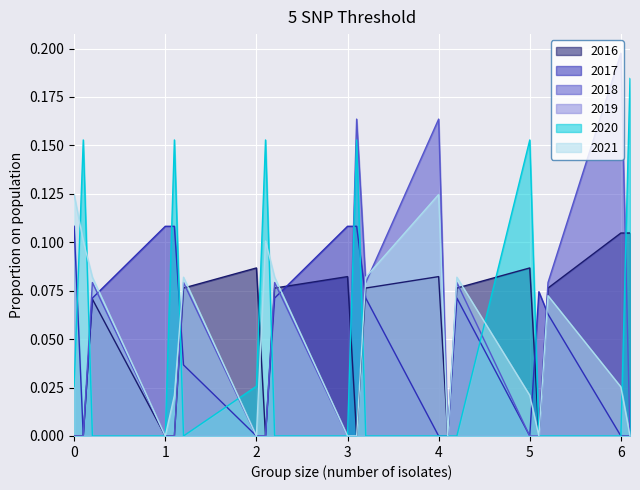

Which series has the widest spread of values?

2018